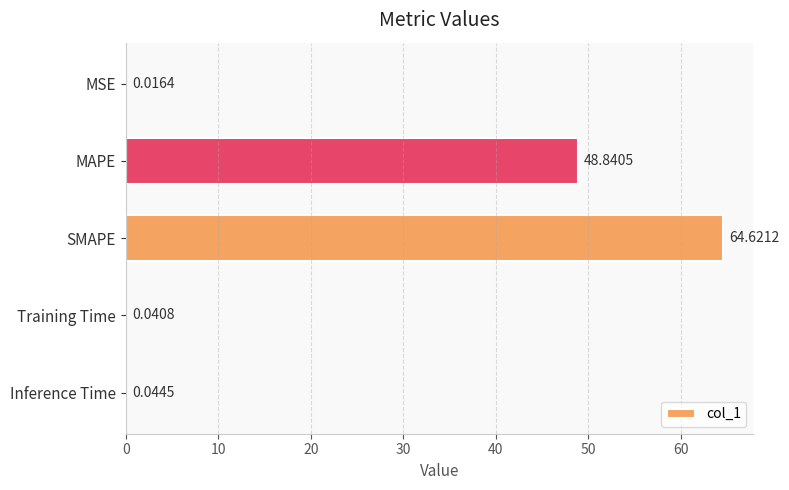

What is the sum of all values?

113.6